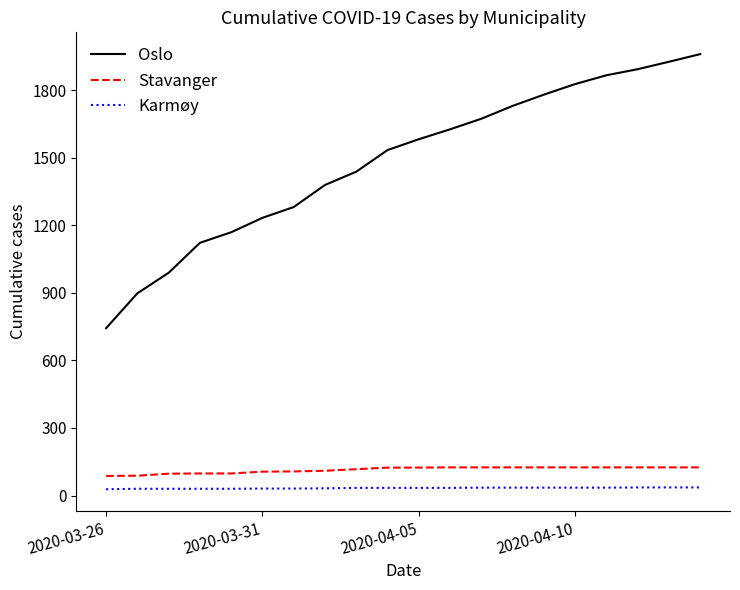

Rank the series by their maximum value, from highest to lowest.

Oslo, Stavanger, Karmøy